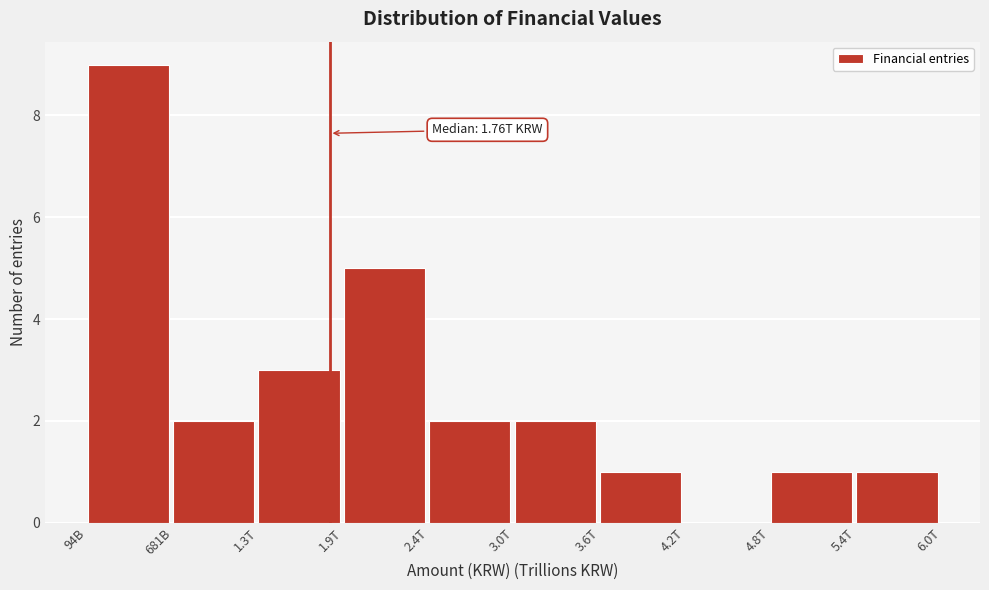

Reading right to left, what are all the values shown in this chart?

5.4T=1	4.8T=1	4.2T=0	3.6T=1	3.0T=2	2.4T=2	1.9T=5	1.3T=3	681B=2	94B=9